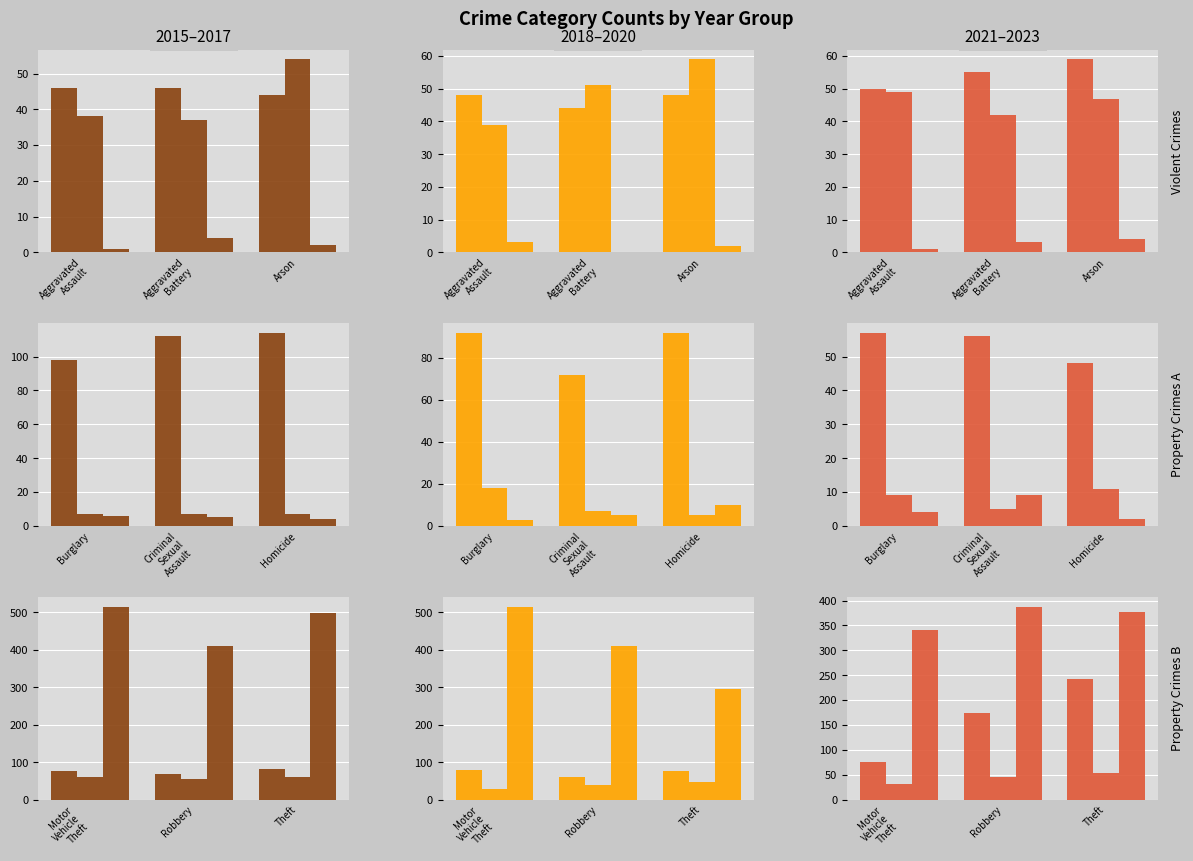

What is the label of the 1st bar from the left?

Aggravated
Assault